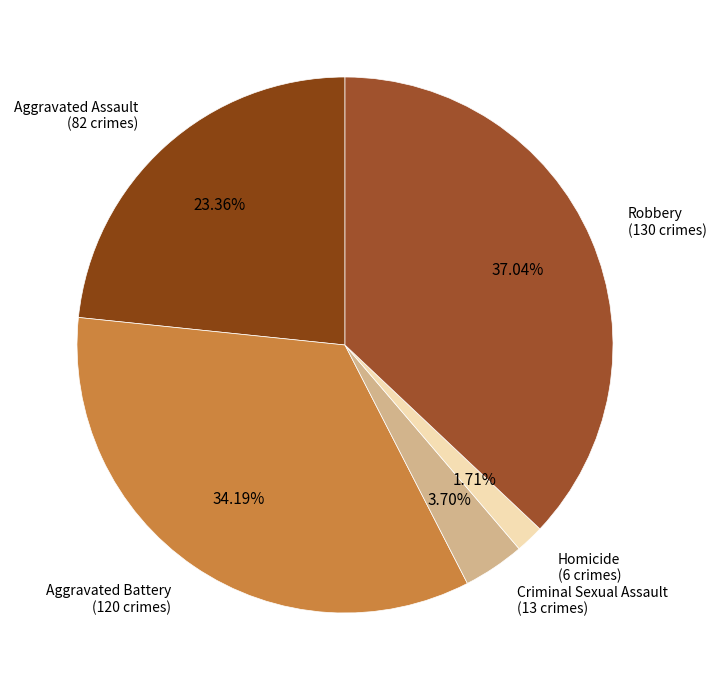

Which category has the biggest portion of the pie?

Robbery